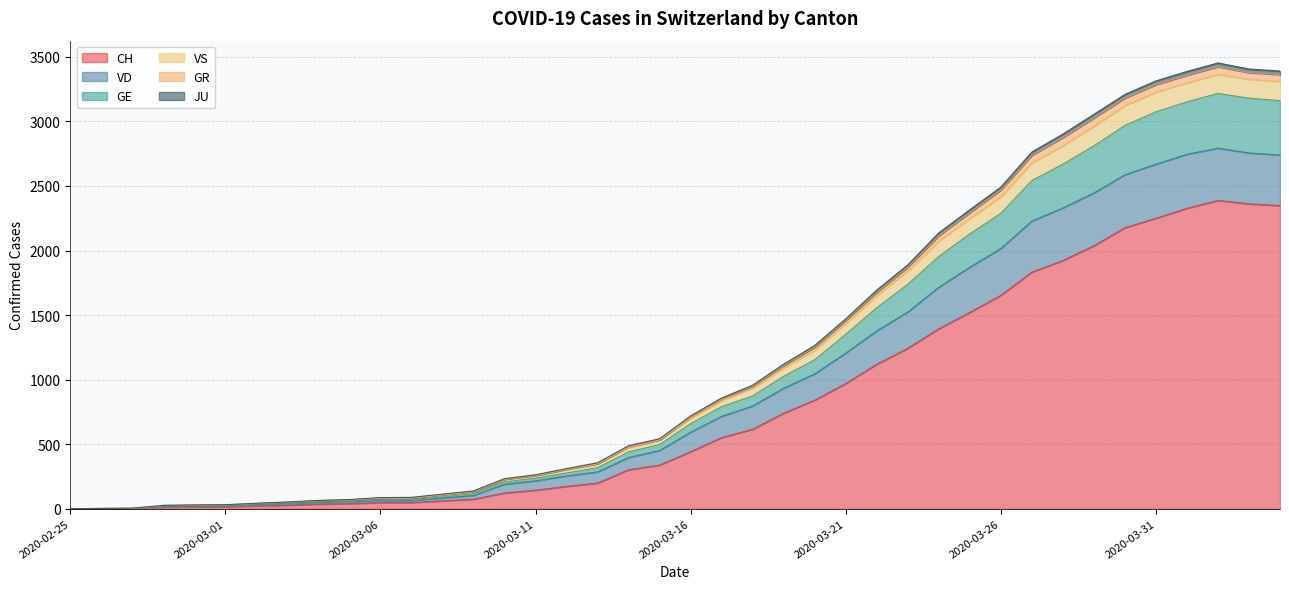

What is the spread (max minus min) of values at 2020-03-09?

64